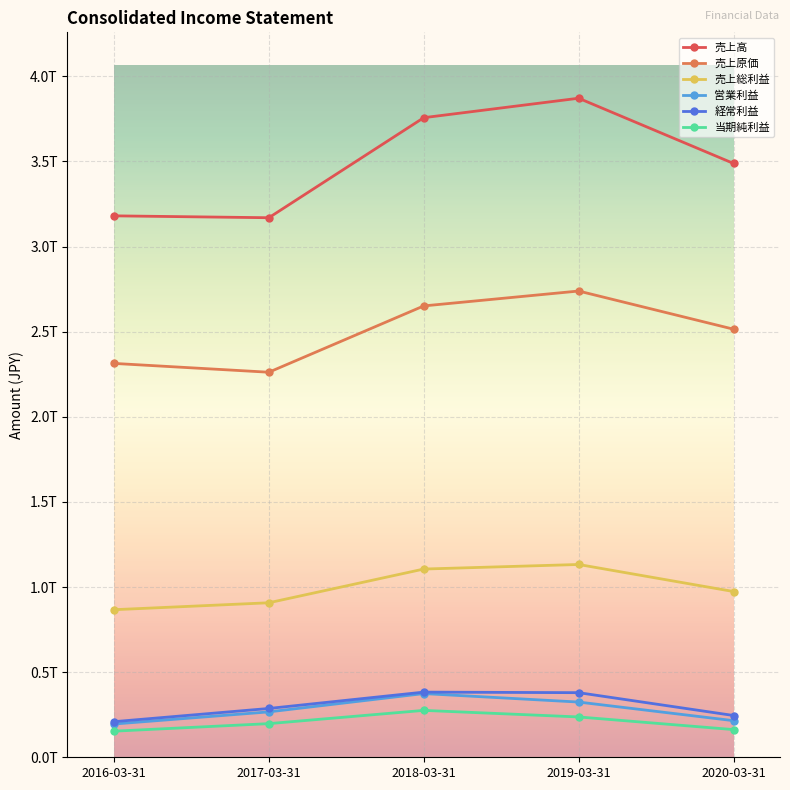

Rank the series at 2016-03-31 from highest to lowest value.

売上高, 売上原価, 売上総利益, 経常利益, 営業利益, 当期純利益